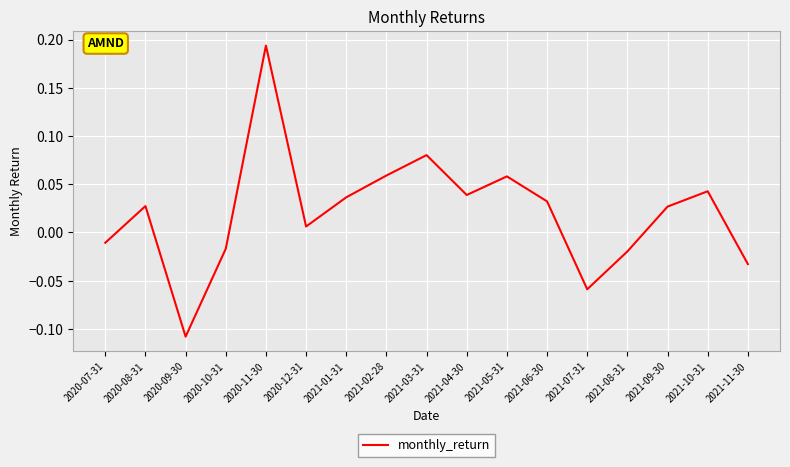

True or false: the data shows 0.0 at 2021-03-31.

False